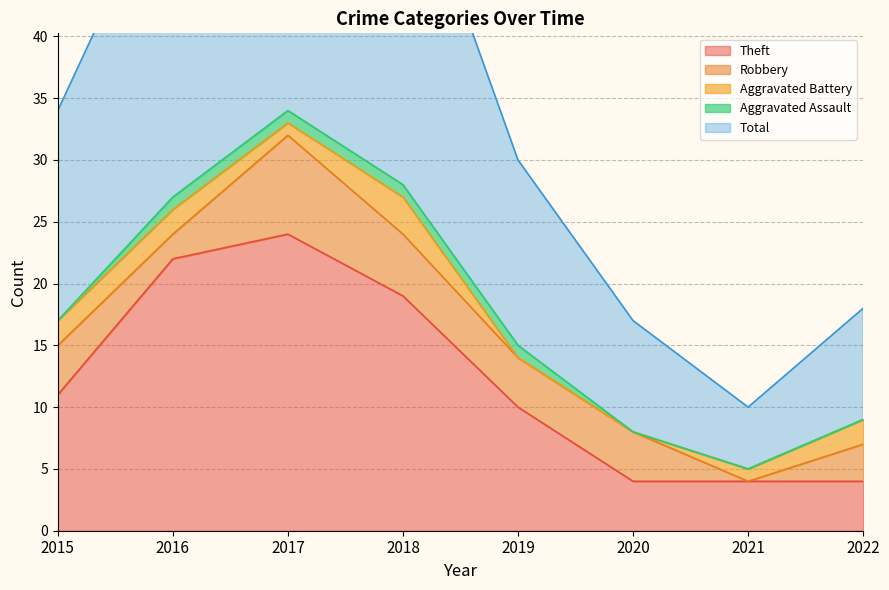

Where is the first local minimum for Robbery?

2016